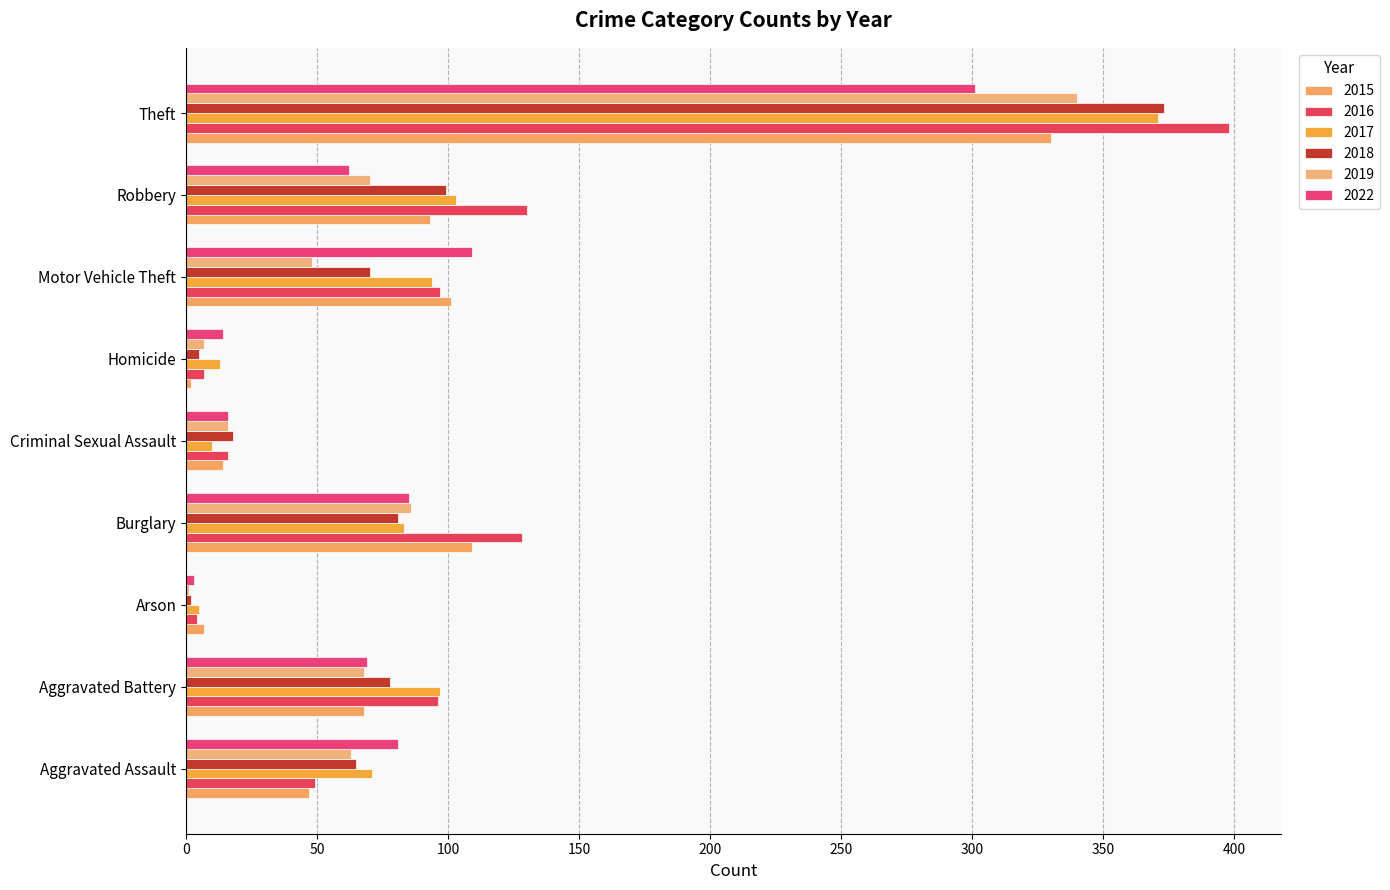

Reading right to left, extract all data points from this chart.

2015: 330	93	101	2	14	109	7	68	47
2016: 398	130	97	7	16	128	4	96	49
2017: 371	103	94	13	10	83	5	97	71
2018: 373	99	70	5	18	81	2	78	65
2019: 340	70	48	7	16	86	1	68	63
2022: 301	62	109	14	16	85	3	69	81